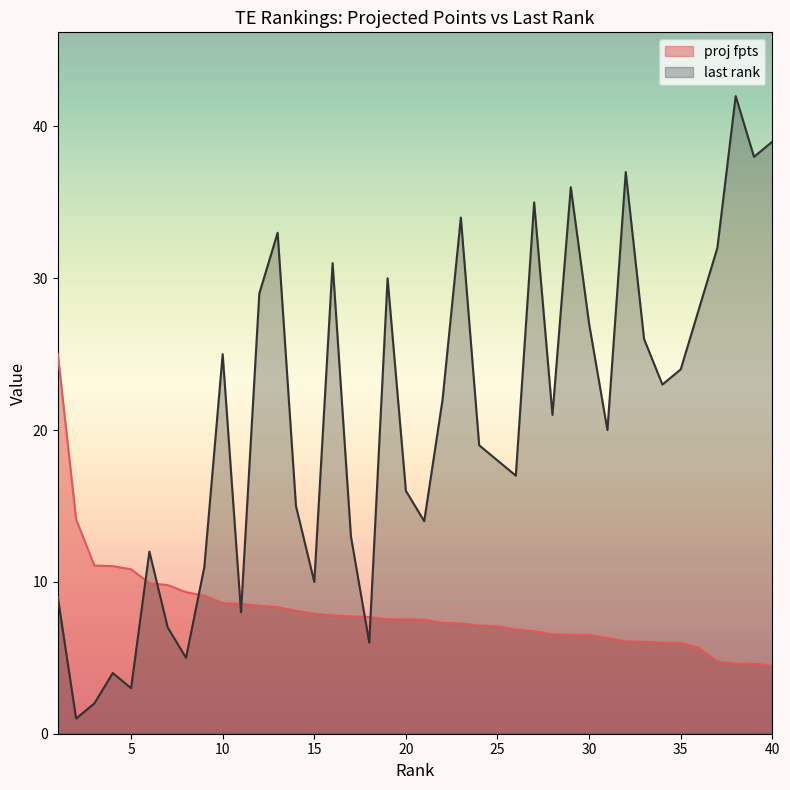

Which series has the widest spread of values?

last rank